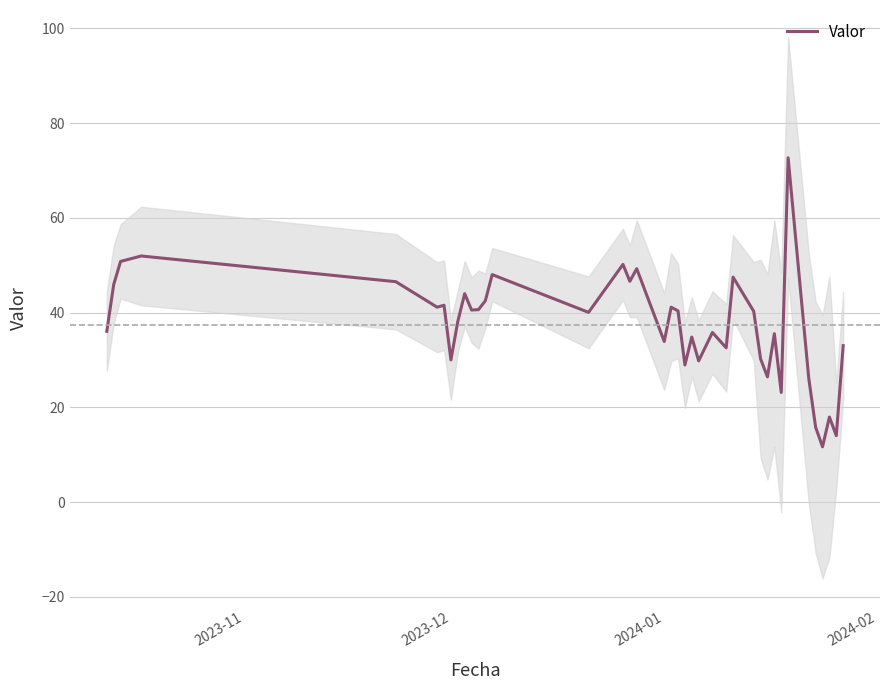

What is the maximum value for Valor?

72.7